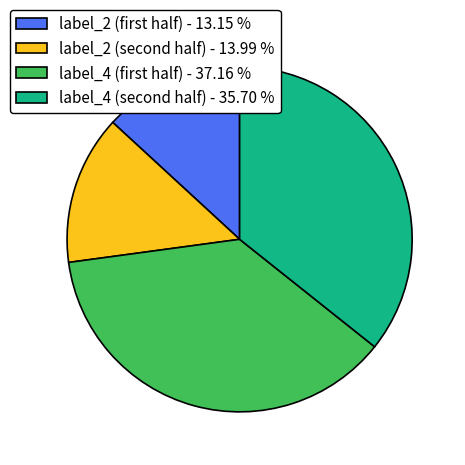

Which slice is the smallest?

label_2 (first half) - 13.15 %